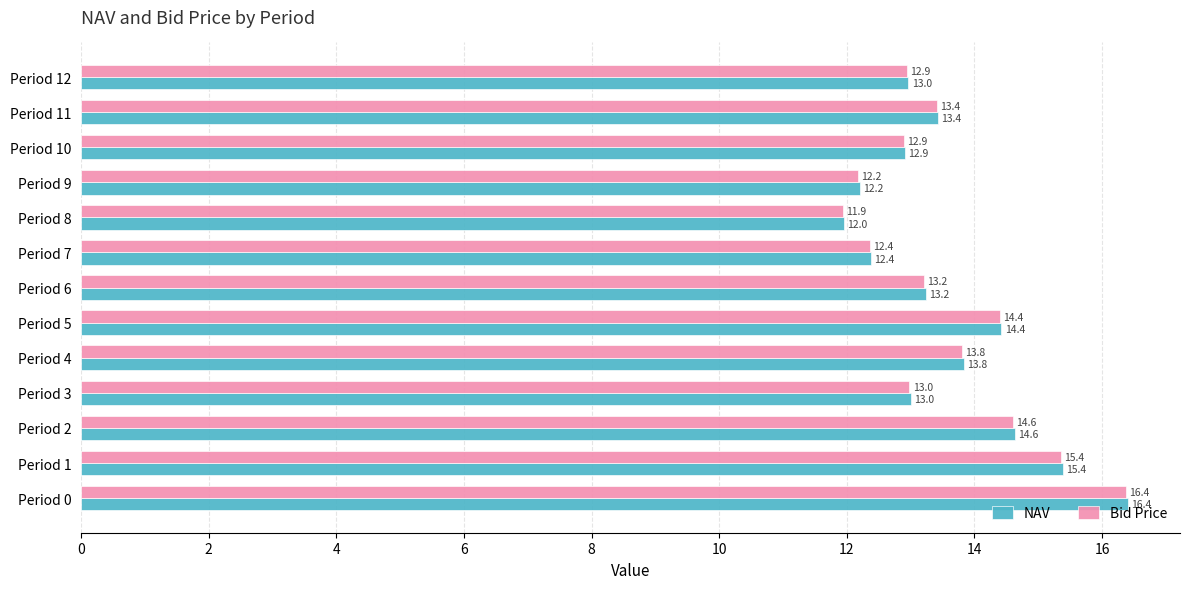

What is the maximum value shown in the chart?

16.4